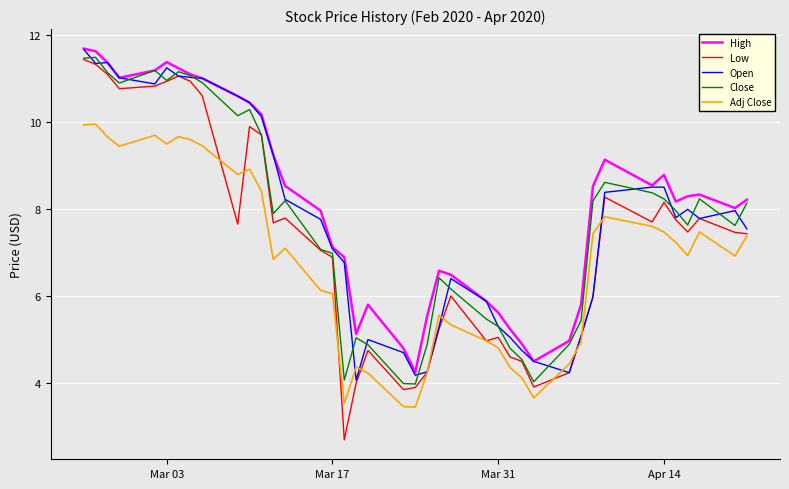

What is the minimum value shown in the chart?

2.7